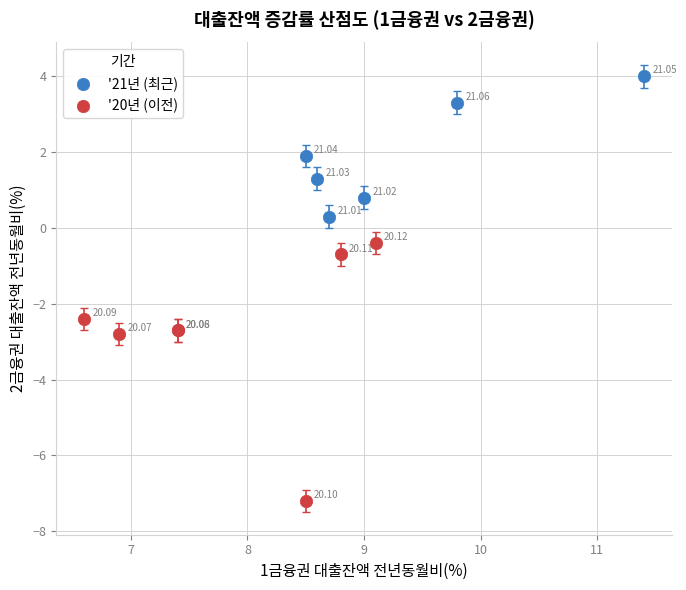

Which series contains the highest Y value?

'21년 (최근)